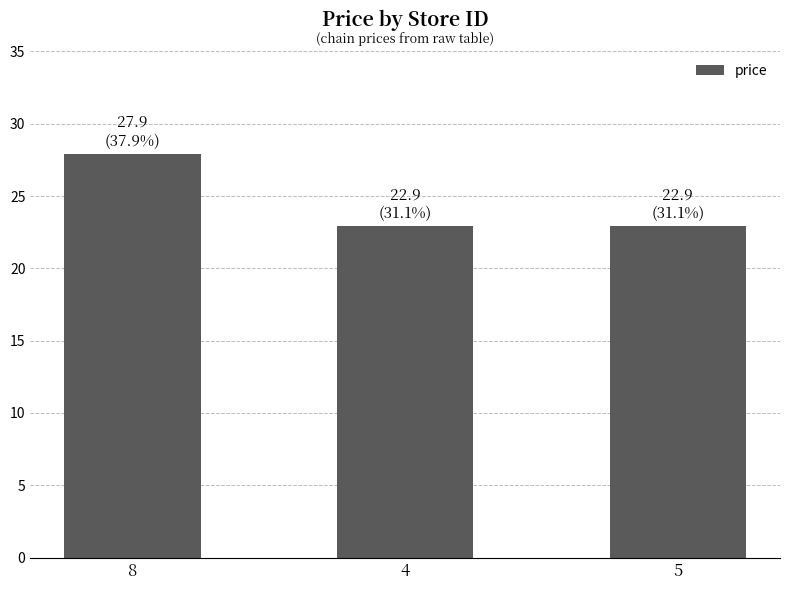

What is the sum of all values?

73.7